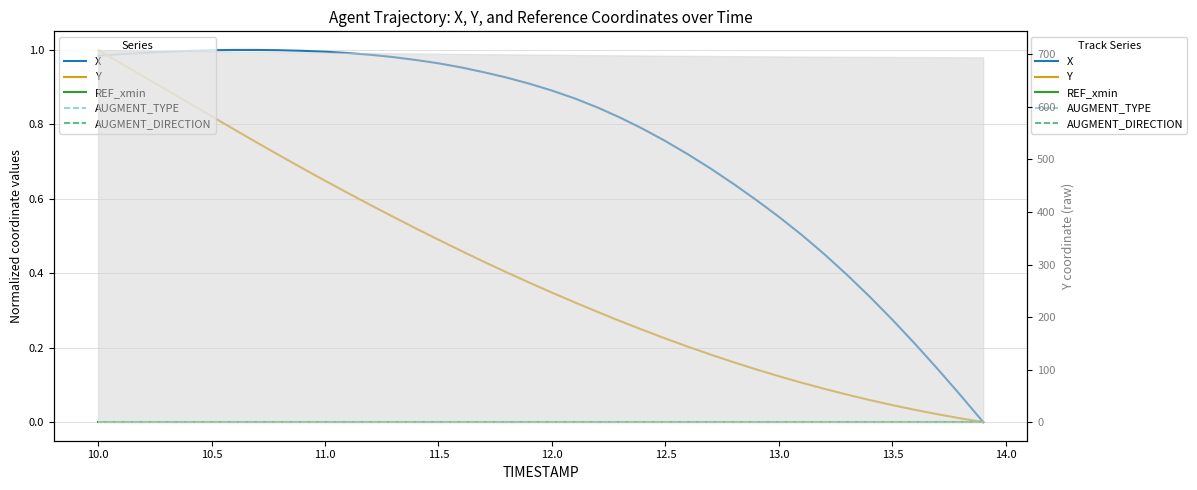

Reading left to right, what are all the values shown in this chart?

X: 1.0	1.0	1.0	1.0	1.0	1.0	1.0	1.0	1.0	1.0	1.0	1.0	1.0	1.0	1.0	1.0	1.0	0.9	0.9	0.9	0.9	0.9	0.8	0.8	0.8	0.8	0.7	0.7	0.6	0.6	0.6	0.5	0.5	0.4	0.3	0.3	0.2	0.1	0.1	0.0
Y: 1.0	1.0	0.9	0.9	0.9	0.8	0.8	0.8	0.7	0.7	0.6	0.6	0.6	0.6	0.5	0.5	0.5	0.4	0.4	0.4	0.3	0.3	0.3	0.3	0.2	0.2	0.2	0.2	0.2	0.1	0.1	0.1	0.1	0.1	0.1	0.0	0.0	0.0	0.0	0.0
REF_xmin: 0.0	0.0	0.0	0.0	0.0	0.0	0.0	0.0	0.0	0.0	0.0	0.0	0.0	0.0	0.0	0.0	0.0	0.0	0.0	0.0	0.0	0.0	0.0	0.0	0.0	0.0	0.0	0.0	0.0	0.0	0.0	0.0	0.0	0.0	0.0	0.0	0.0	0.0	0.0	0.0
AUGMENT_TYPE: 0.0	0.0	0.0	0.0	0.0	0.0	0.0	0.0	0.0	0.0	0.0	0.0	0.0	0.0	0.0	0.0	0.0	0.0	0.0	0.0	0.0	0.0	0.0	0.0	0.0	0.0	0.0	0.0	0.0	0.0	0.0	0.0	0.0	0.0	0.0	0.0	0.0	0.0	0.0	0.0
AUGMENT_DIRECTION: 0.0	0.0	0.0	0.0	0.0	0.0	0.0	0.0	0.0	0.0	0.0	0.0	0.0	0.0	0.0	0.0	0.0	0.0	0.0	0.0	0.0	0.0	0.0	0.0	0.0	0.0	0.0	0.0	0.0	0.0	0.0	0.0	0.0	0.0	0.0	0.0	0.0	0.0	0.0	0.0